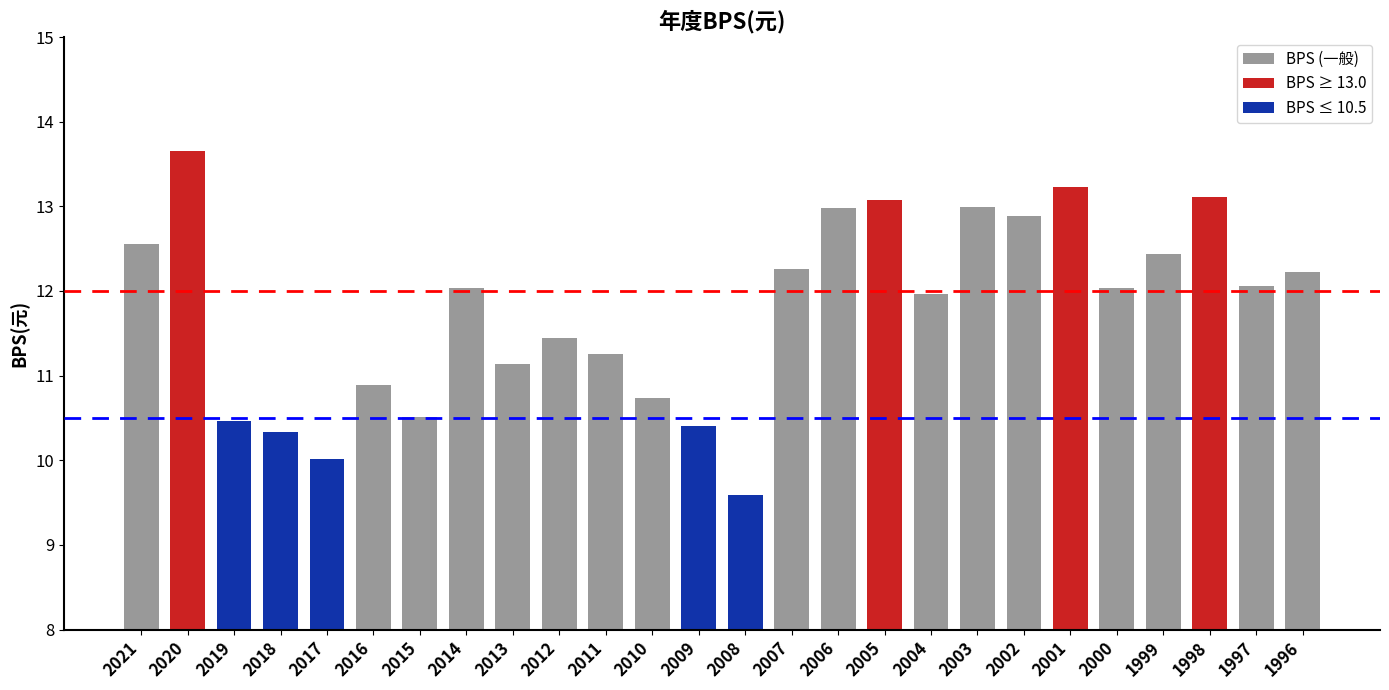

What is the value of the 10th bar from the left?

11.4